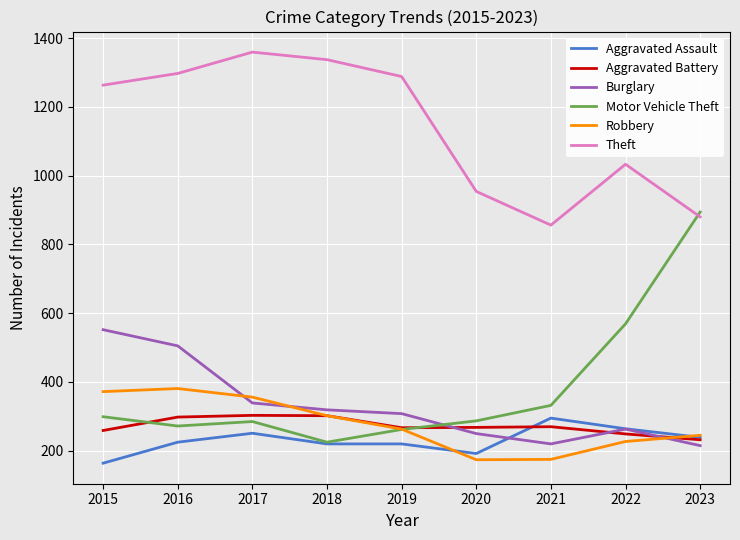

What is the total value across all series at 2023?

2705